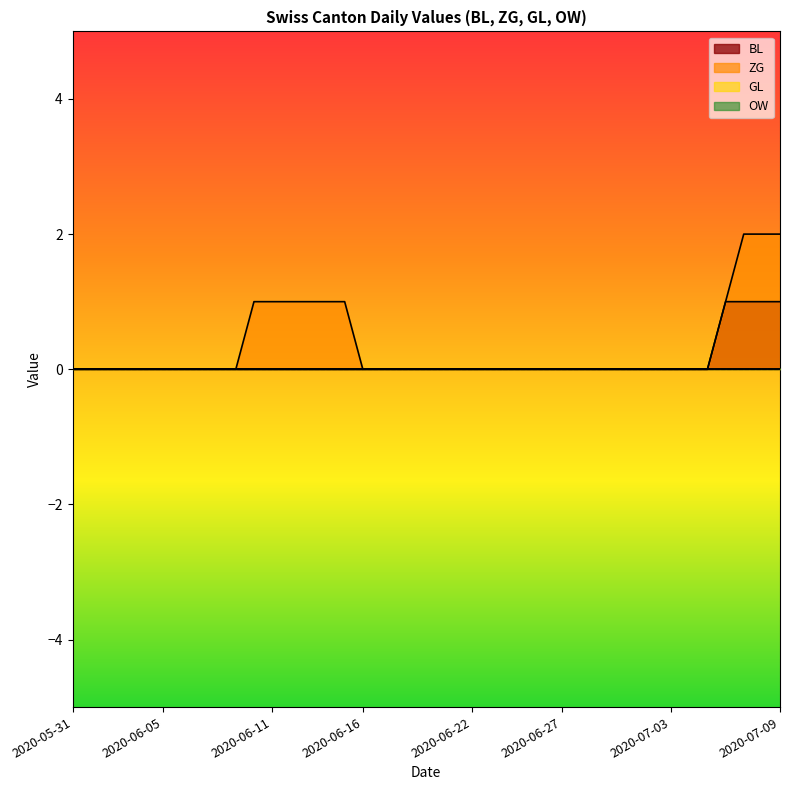

Reading left to right, what are all the values shown in this chart?

BL: 0	0	0	0	0	0	0	0	0	0	0	0	0	0	0	0	0	0	0	0	0	0	0	0	0	0	0	0	0	0	0	0	0	0	0	0	1	1	1	1
ZG: 0	0	0	0	0	0	0	0	0	0	1	1	1	1	1	1	0	0	0	0	0	0	0	0	0	0	0	0	0	0	0	0	0	0	0	0	1	2	2	2